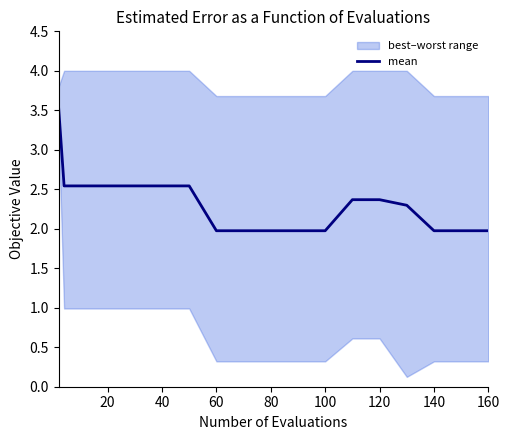

The mean series shows 2.5 at 20. True or false?

True